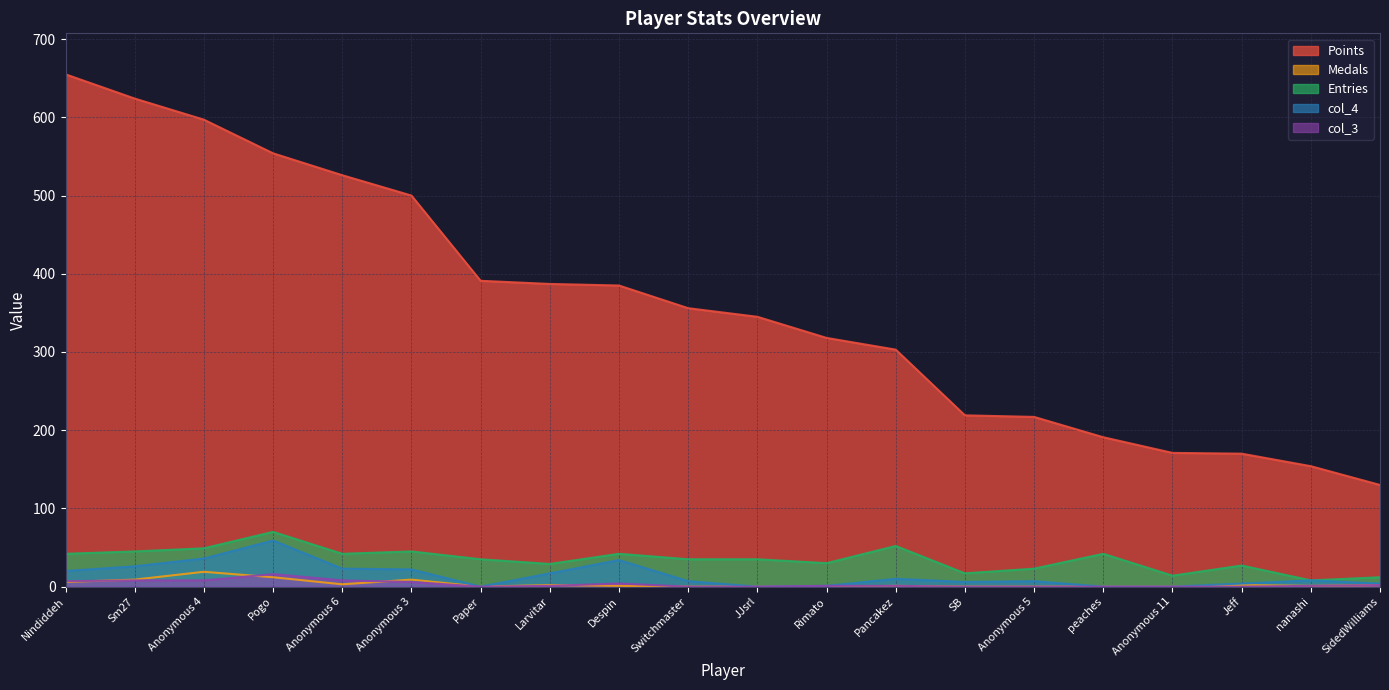

How many values in the col_4 series exceed 8?

9